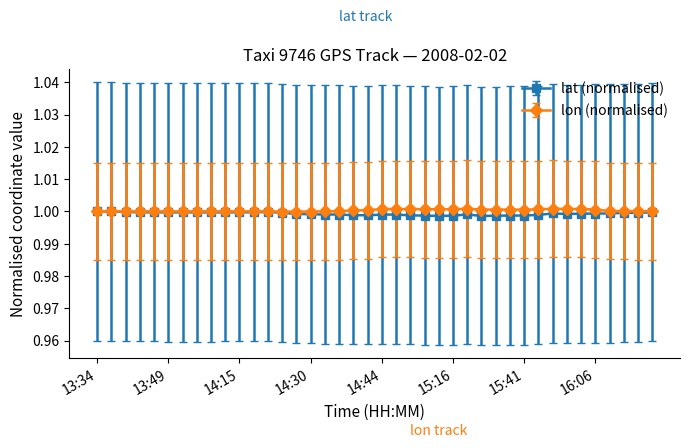

Which series has the largest total across all categories?

lon (normalised)